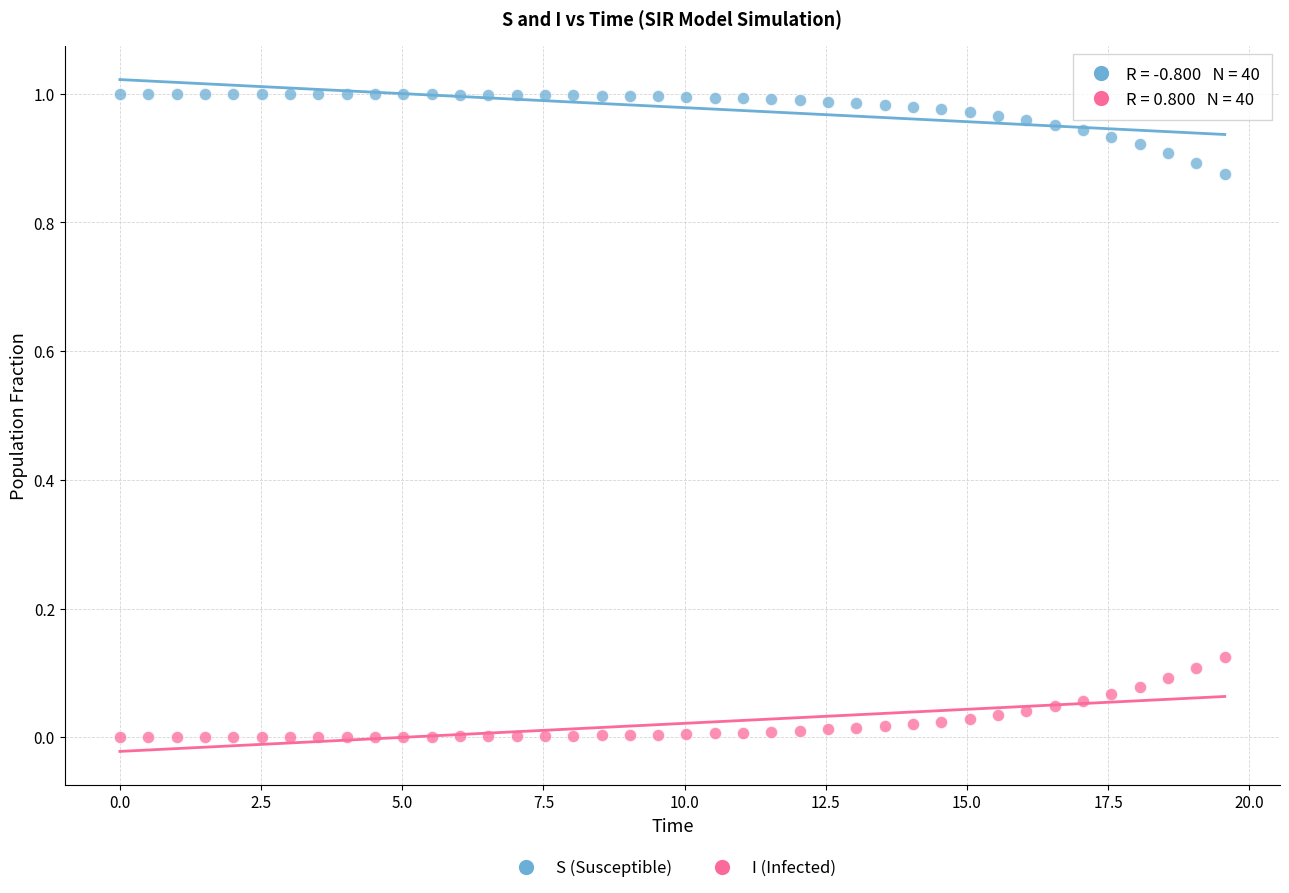

Which series contains the highest Y value?

S (Susceptible)